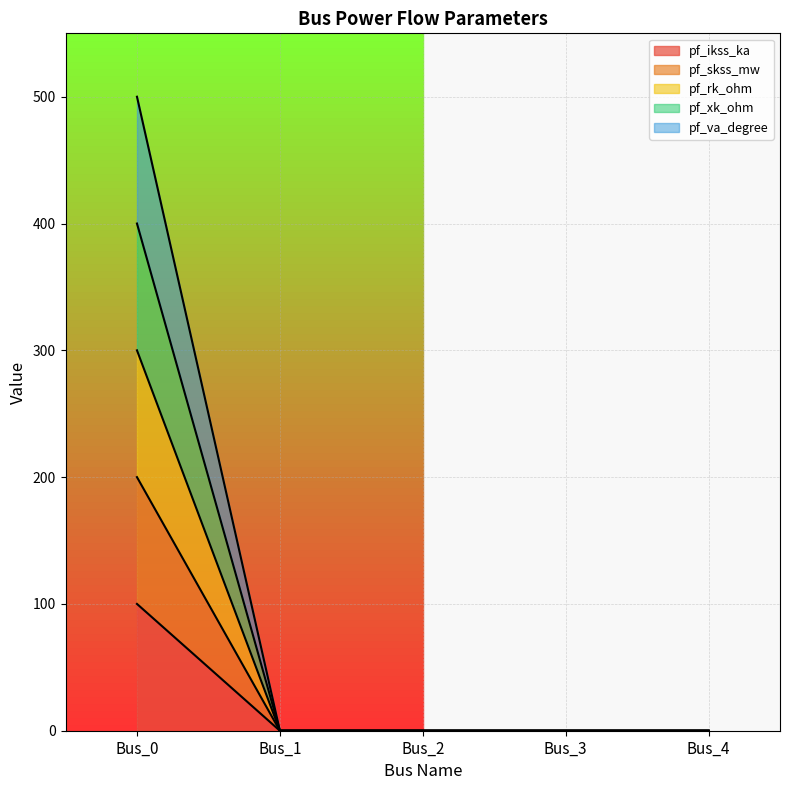

Is the value of pf_va_degree at Bus_3 greater than the value of pf_rk_ohm at Bus_4?

No